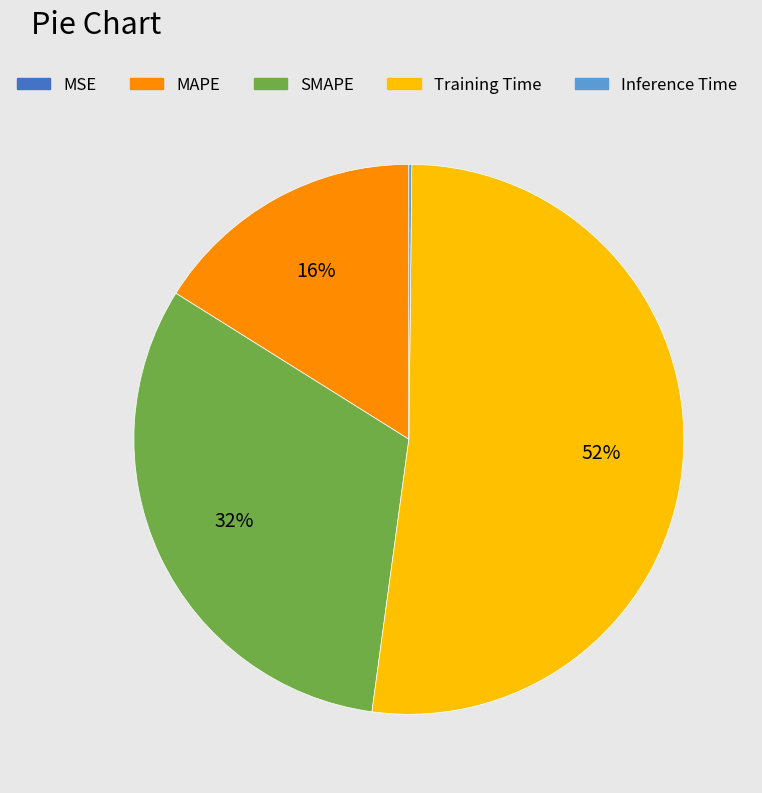

What is the majority slice?

Training Time